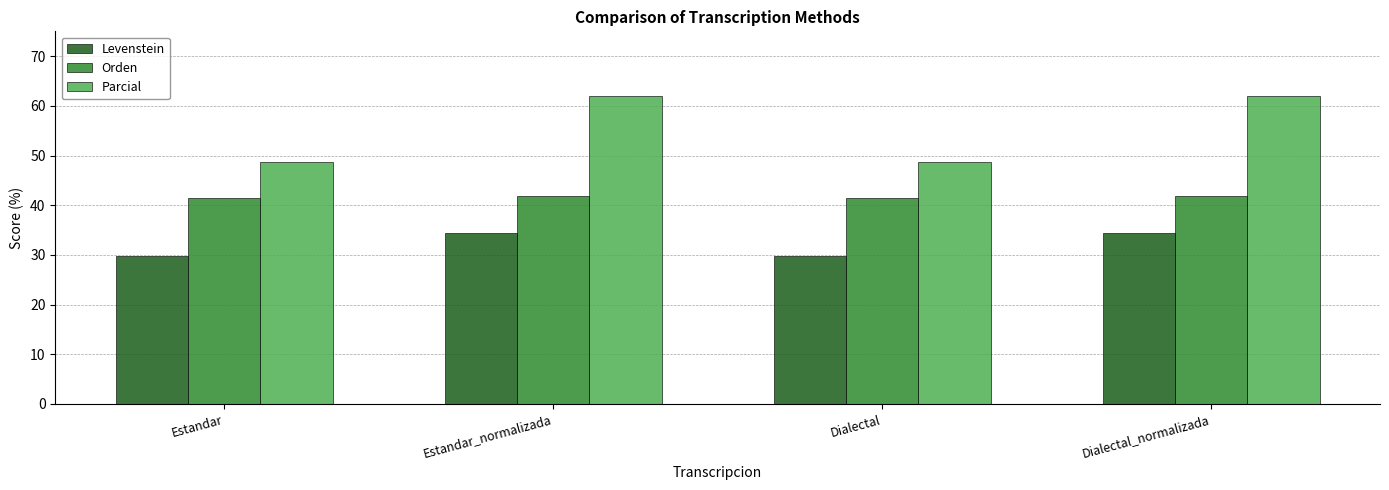

The Parcial series shows 48.6 at Estandar. True or false?

True